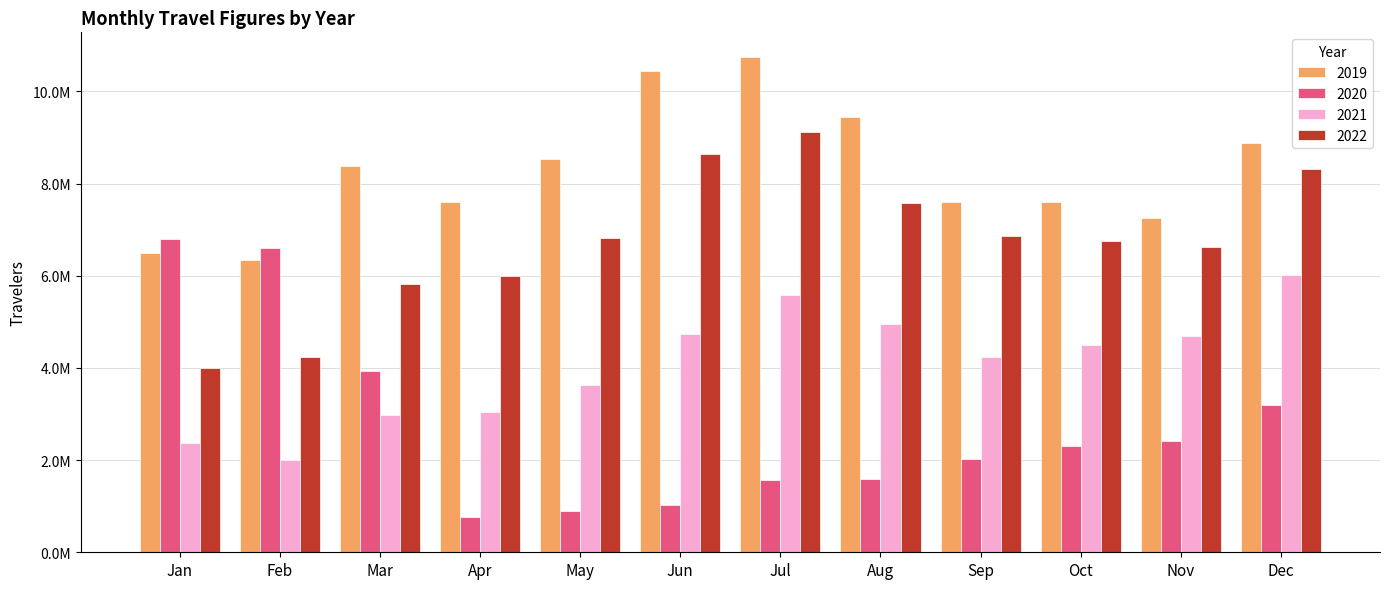

Are the bars grouped side by side (vs. stacked)?

Yes